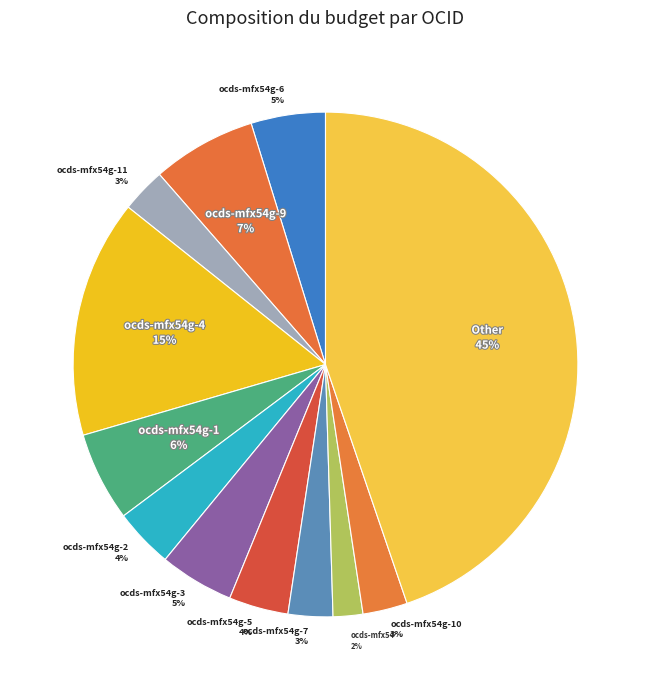

Which slice is the largest?

Other